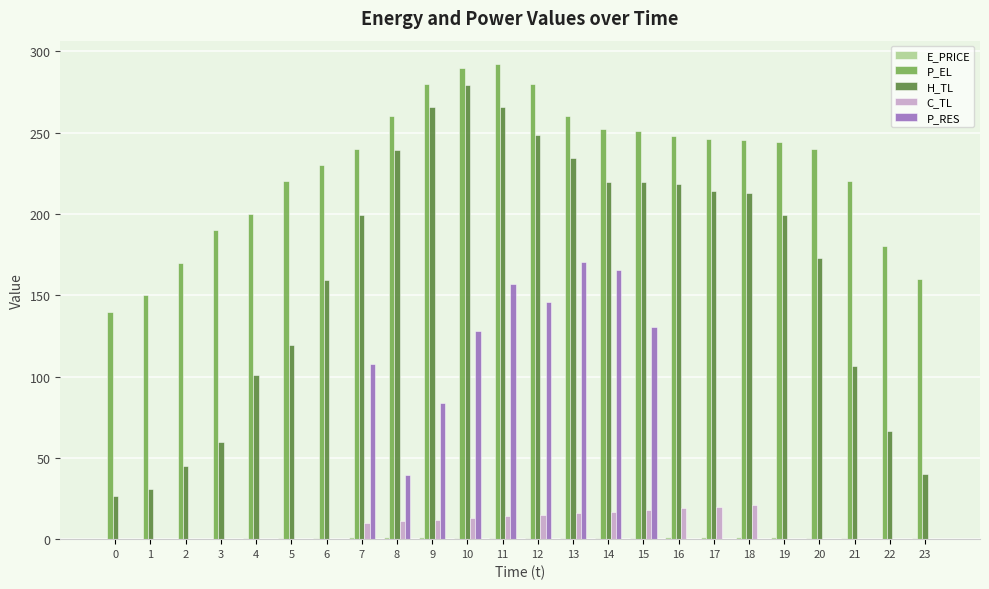

What is the difference between the H_TL values at 22 and 15?

153.0